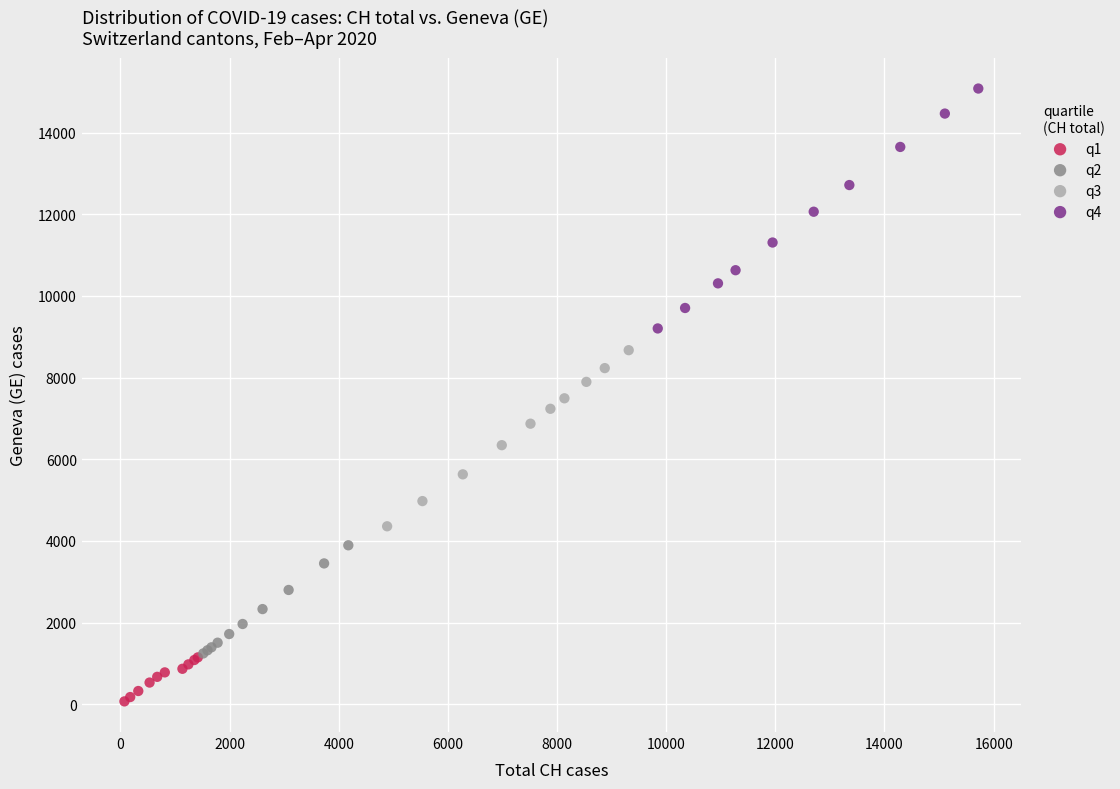

Which series reaches the minimum Y coordinate?

q1